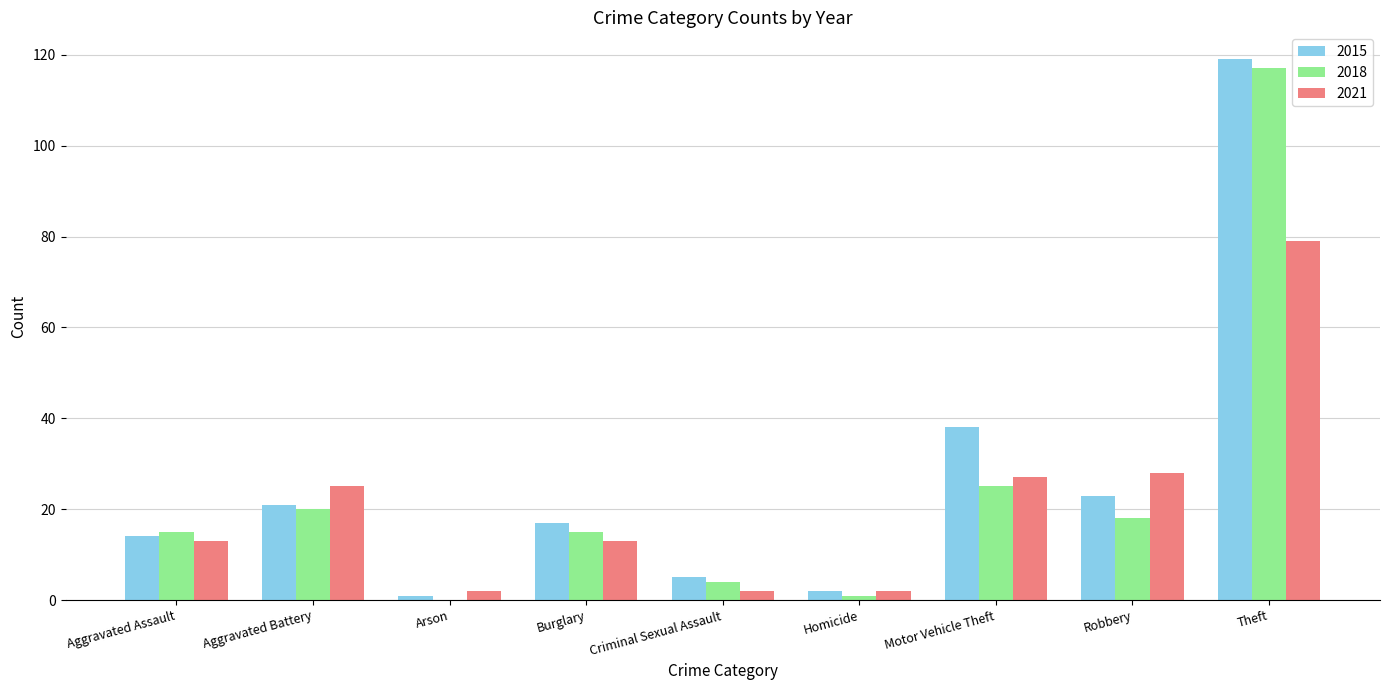

How many groups of bars are there?

9